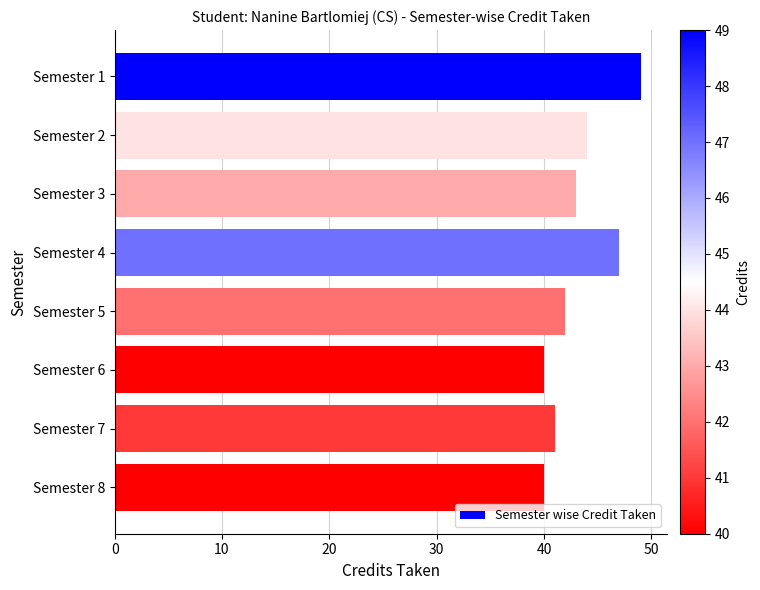

The chart shows a value of 63 at Semester 2. True or false?

False